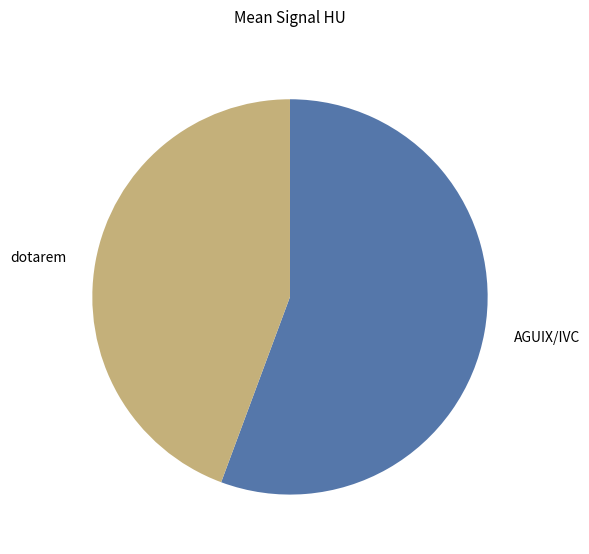

True or false: AGUIX/IVC accounts for 56% of the total.

True